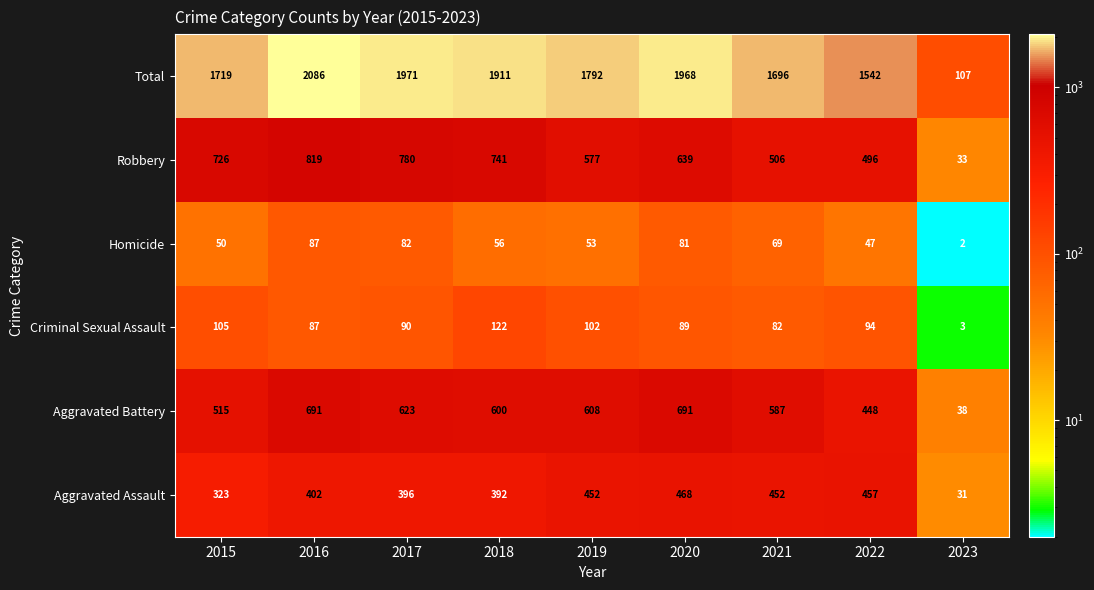

What is the sum of all Homicide values?

527